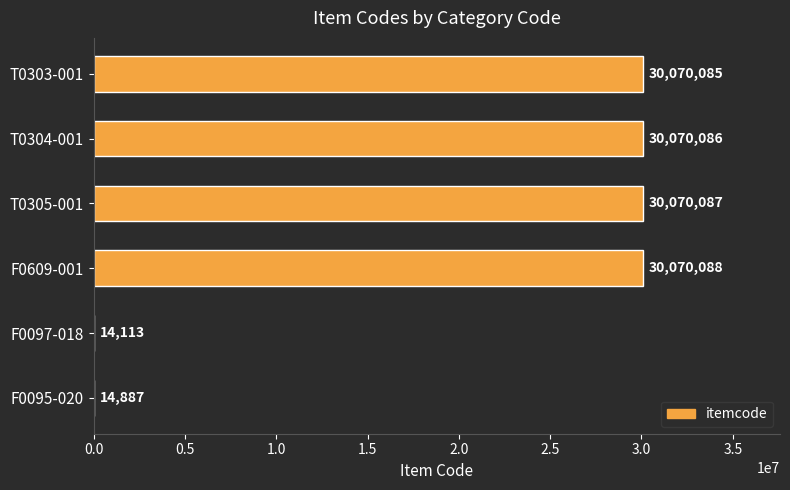

How many data points does each series have?

6